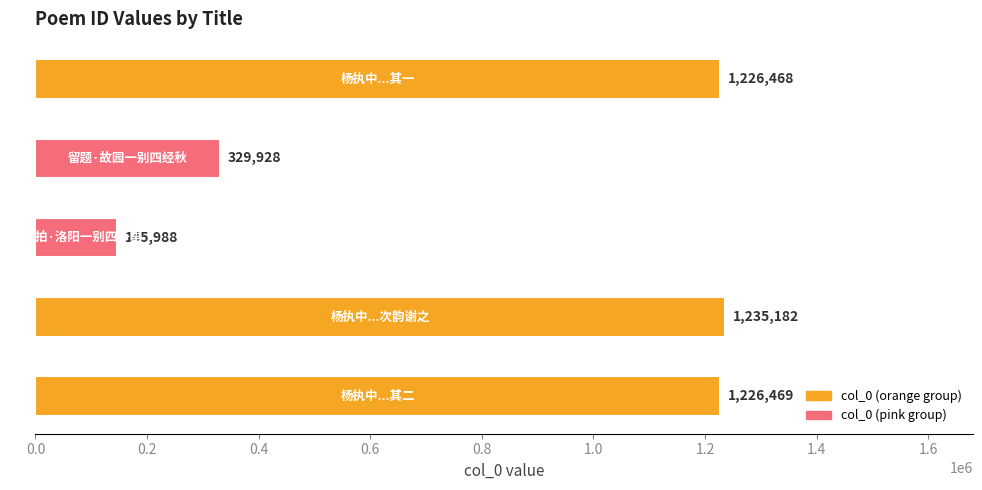

What is the sum of all values?

4164035